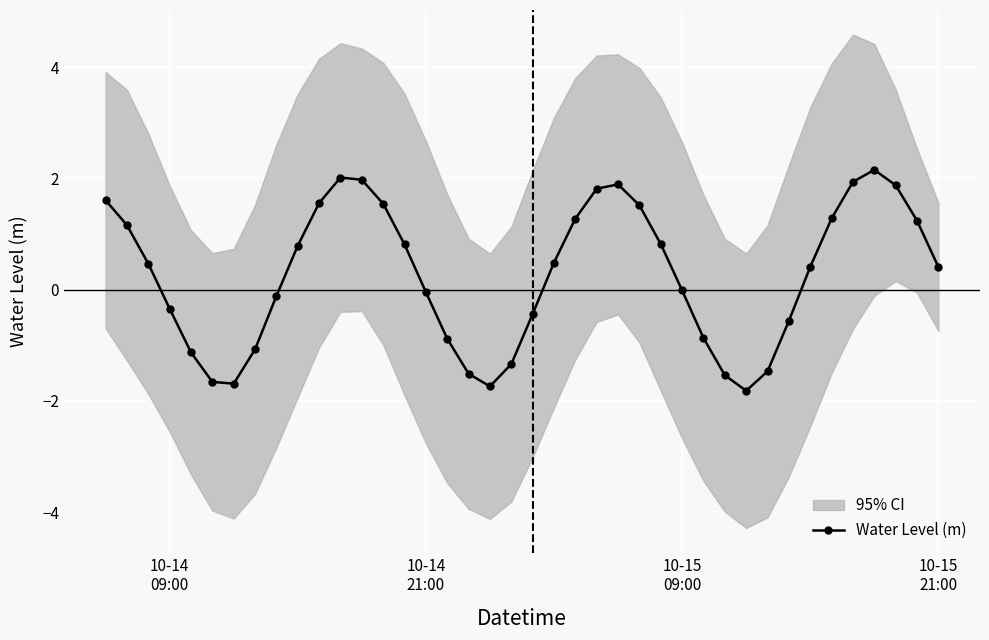

How many interior local peaks does the Water Level (m) series have?

3